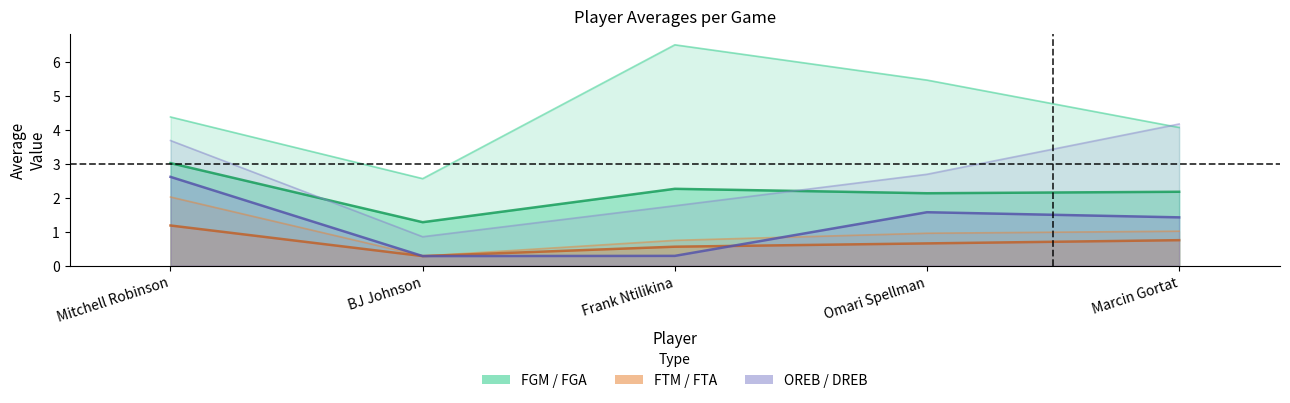

The avg(OREB) series shows 2.3 at Marcin Gortat. True or false?

False